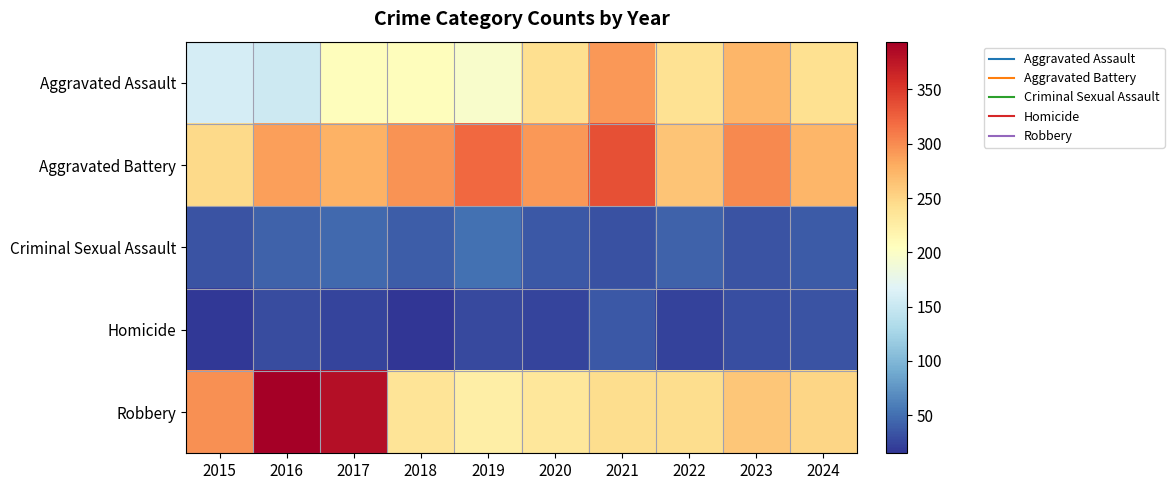

Which series has the largest range (max minus min)?

Robbery